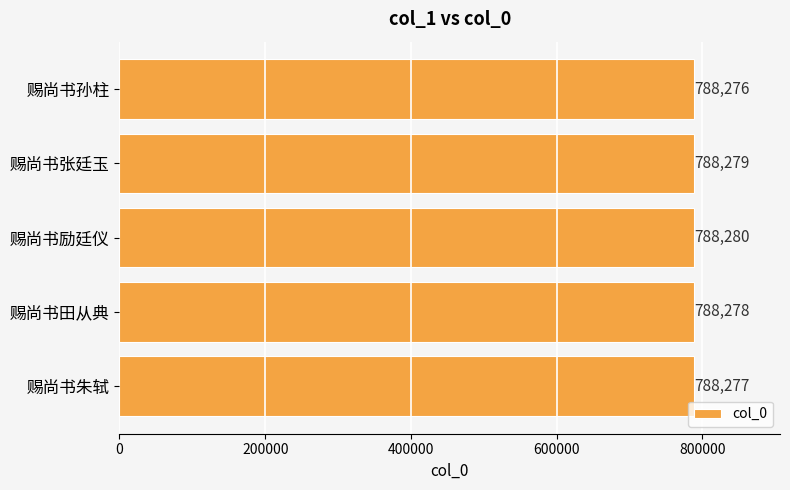

How many distinct data groups are displayed?

1